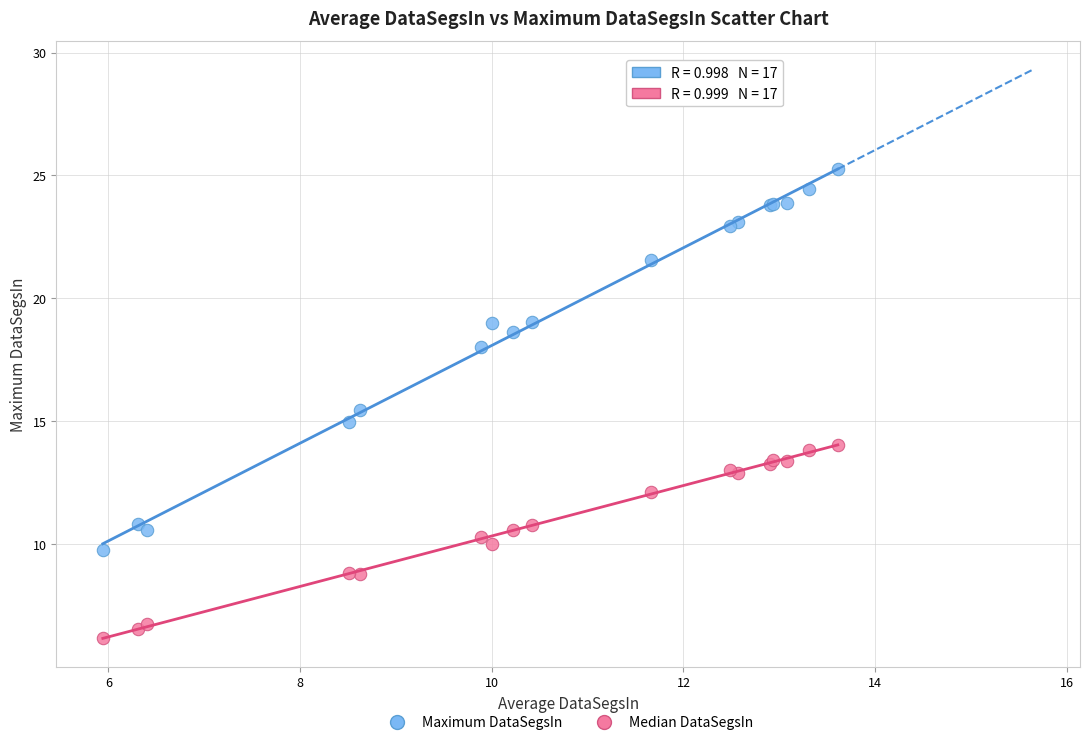

Which series reaches the maximum Y coordinate?

Maximum DataSegsIn